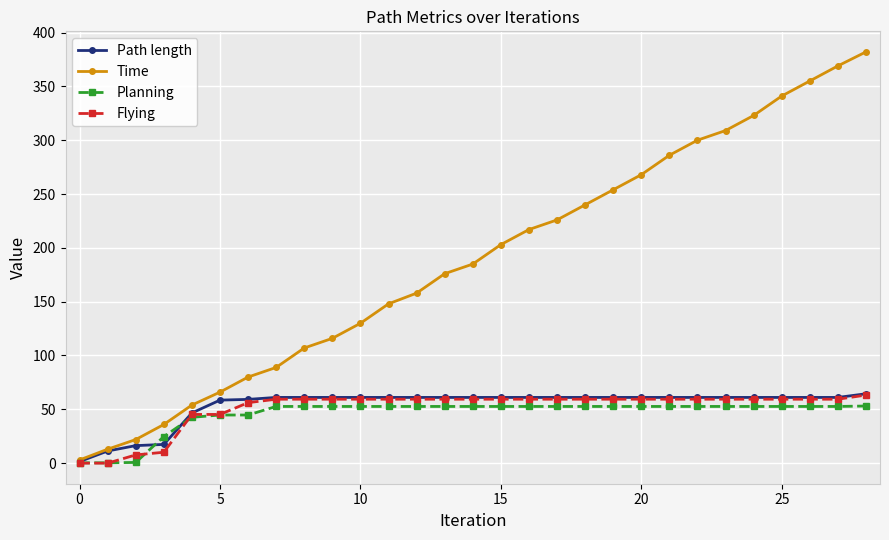

What is the highest value of the Path length series?

64.4